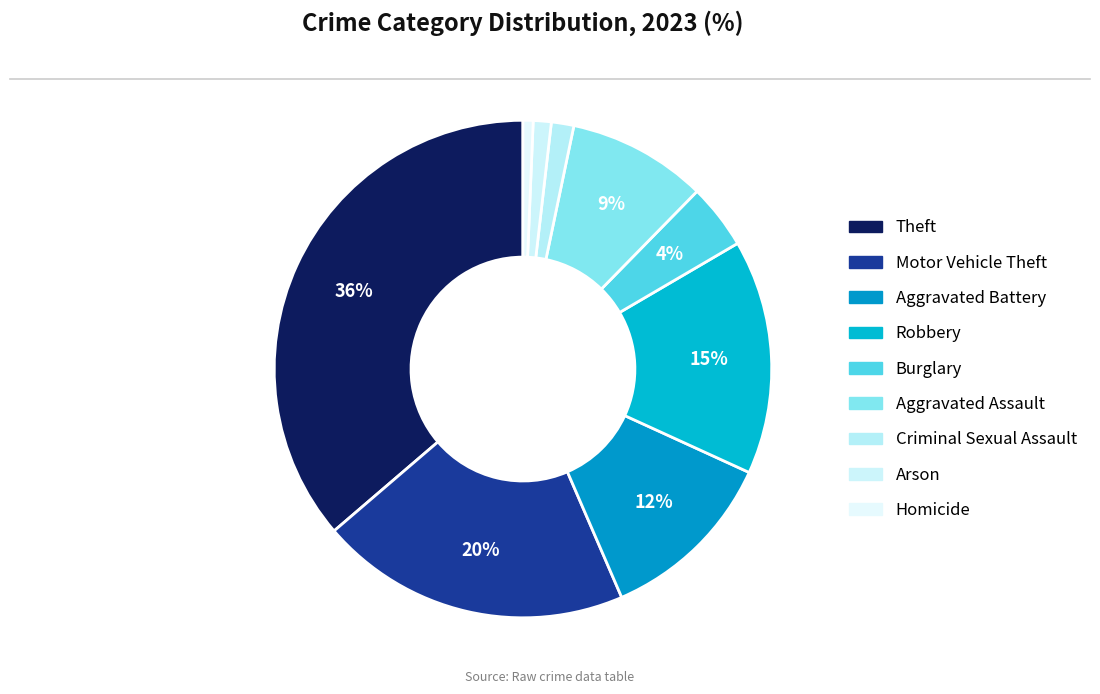

Count the number of slices in the pie.

9